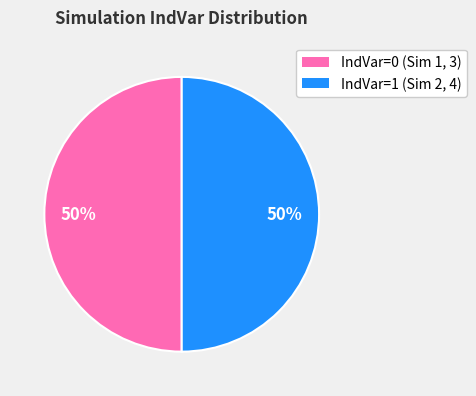

To the nearest percent, what is the average slice percentage?

50%